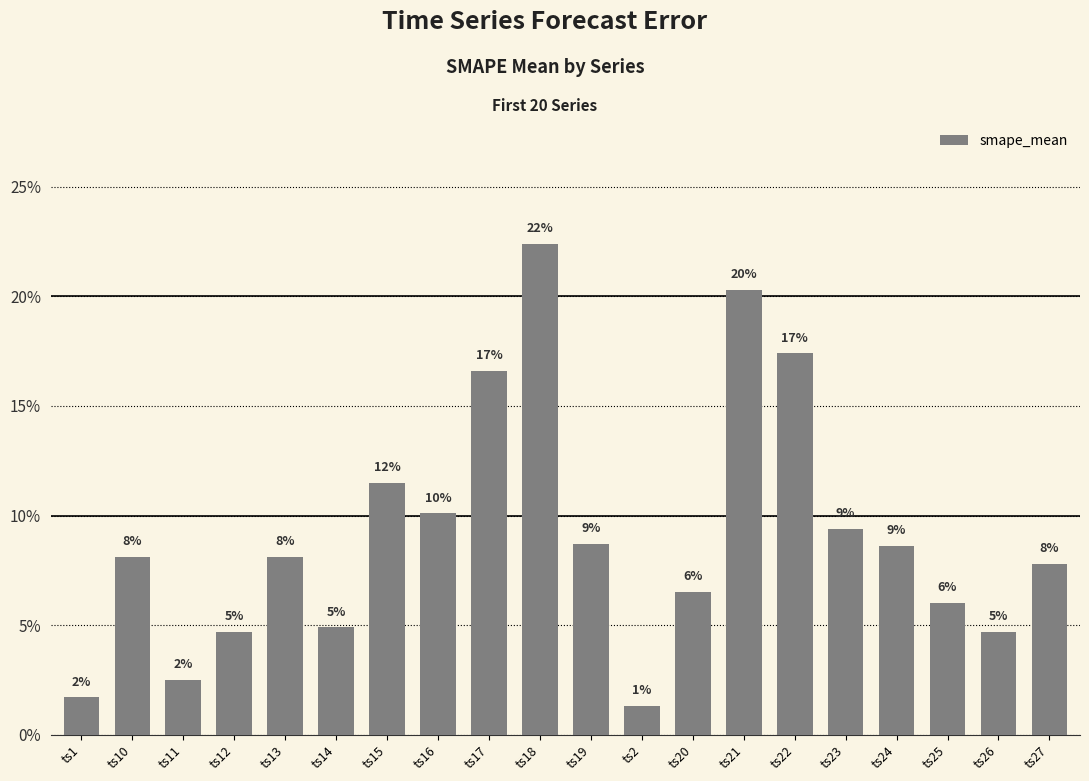

True or false: the data shows 0.1 at ts23.

False